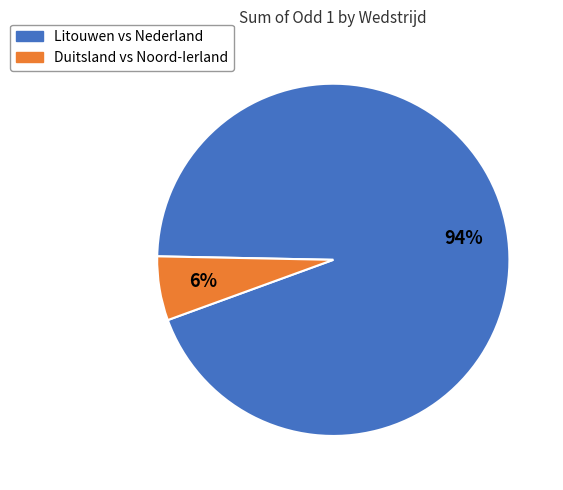

Is there a majority slice in this chart?

Yes